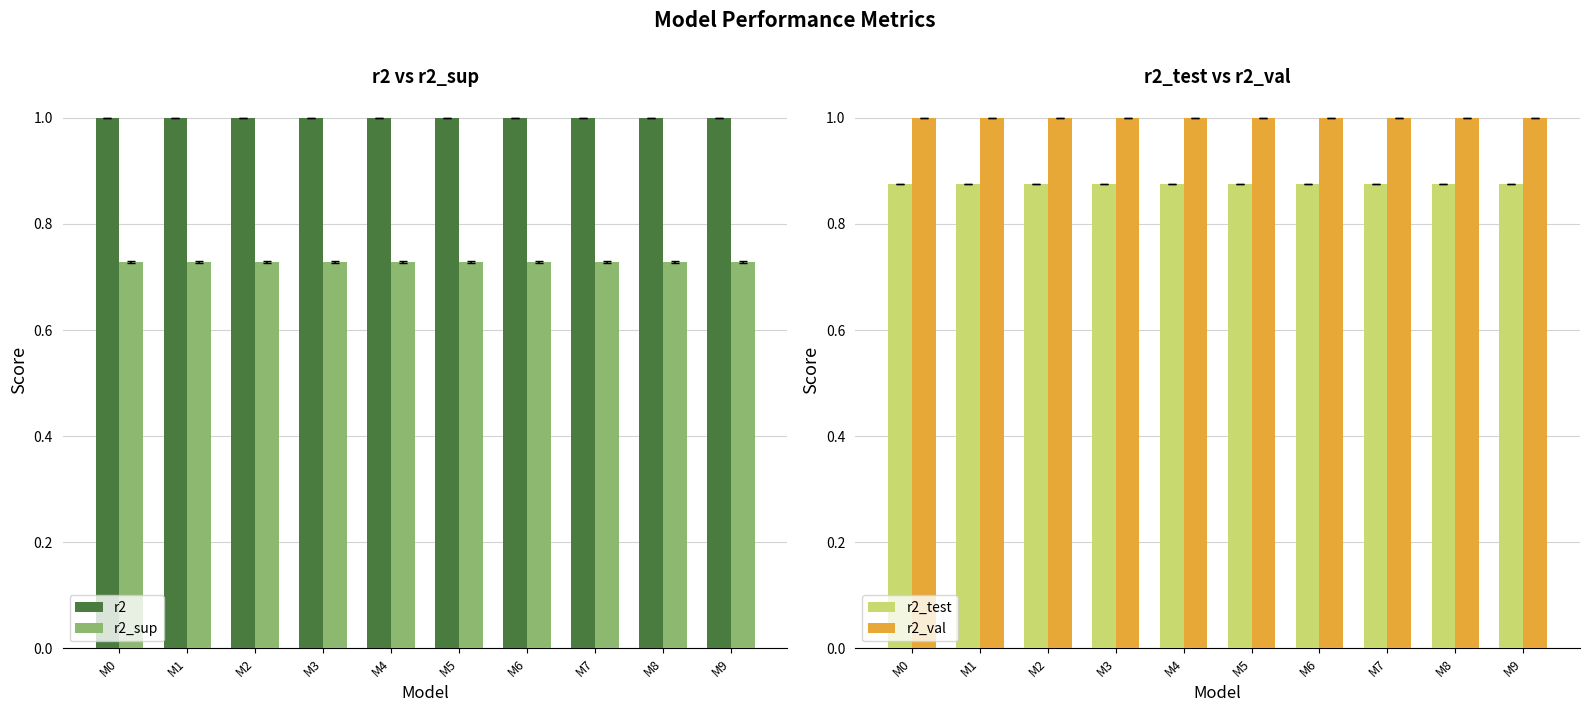

Between M1 and M2, which is larger?

M2